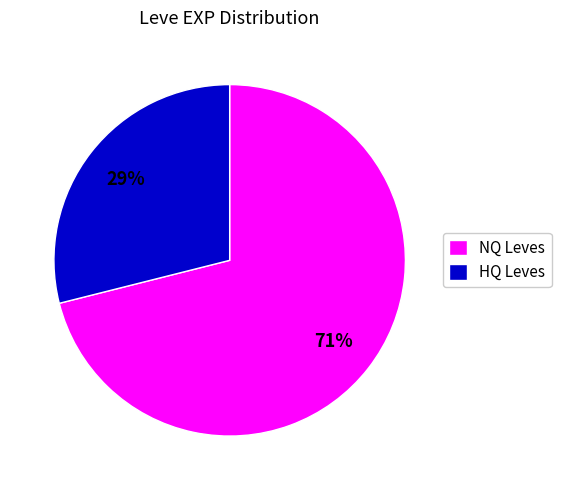

To the nearest percent, what portion does HQ Leves represent?

29%